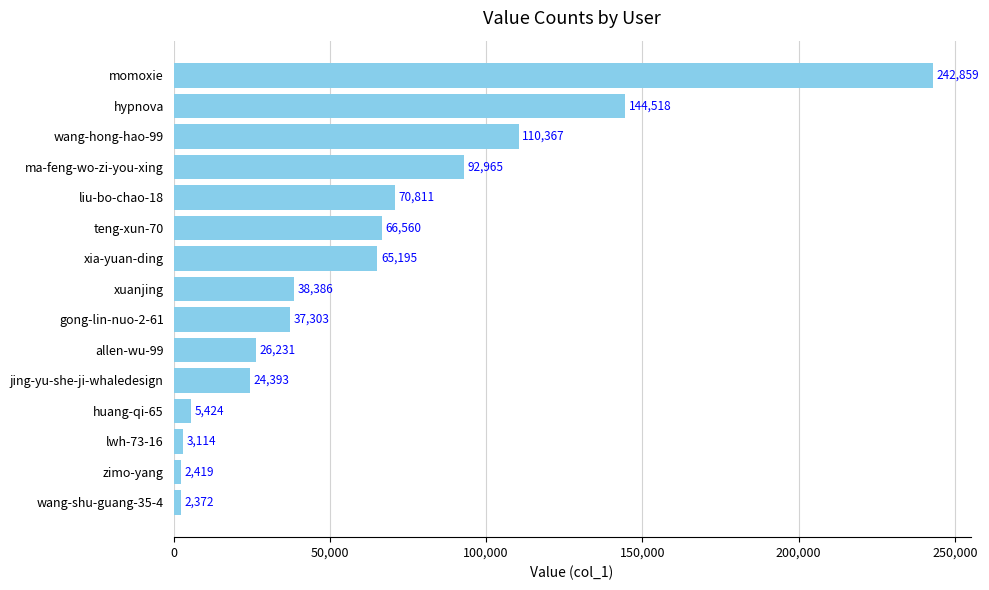

What is the difference between the second highest and second lowest values?

142099